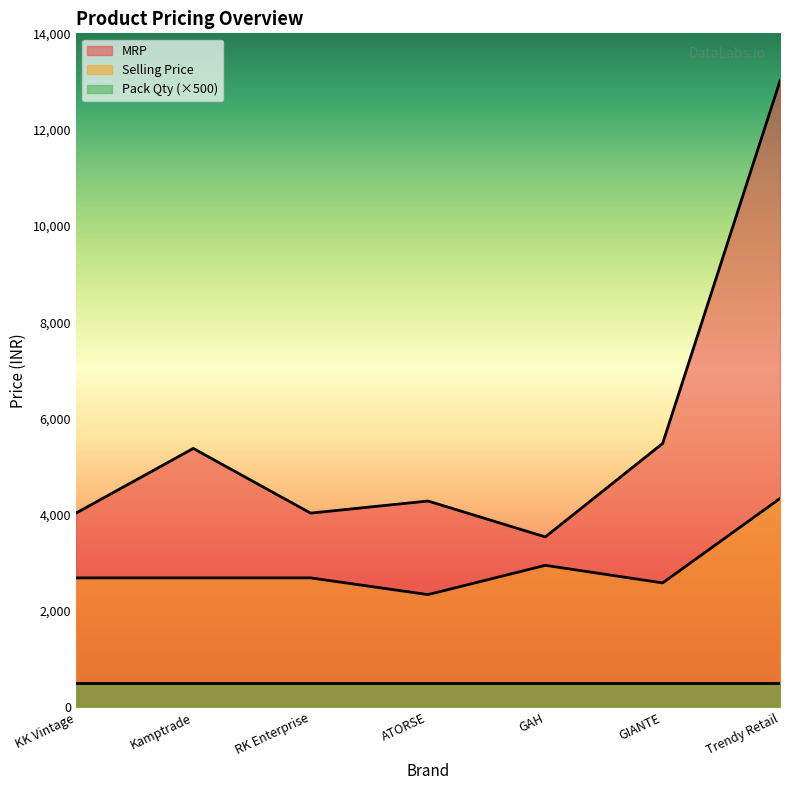

The Selling Price series shows 2585 at GIANTE. True or false?

True